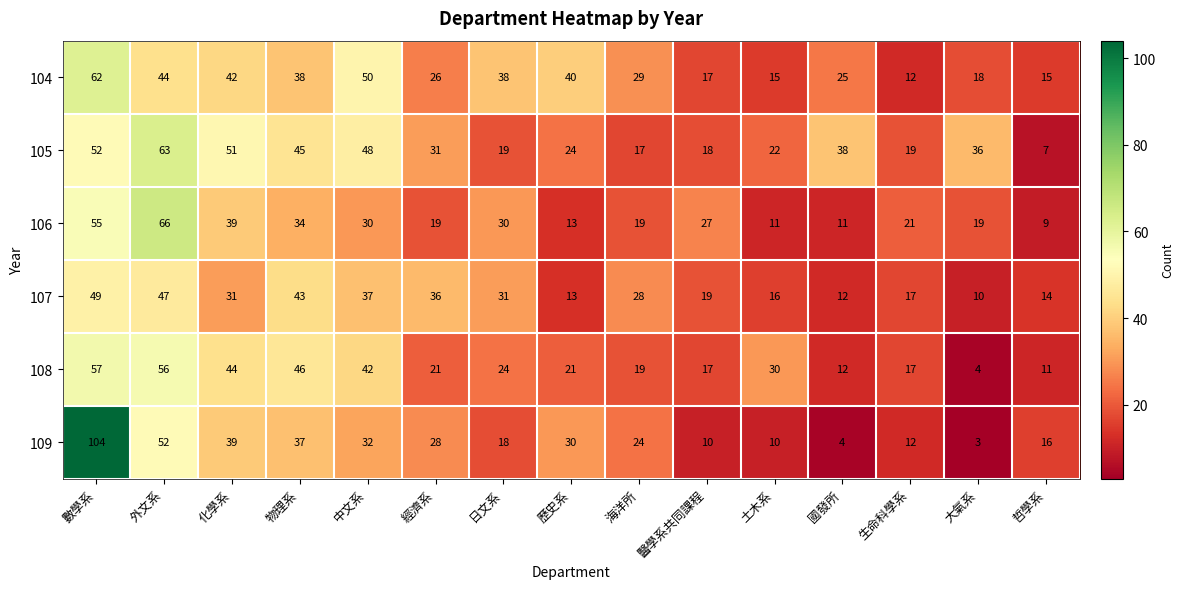

The value of 104 at 化學系 is 9. True or false?

False